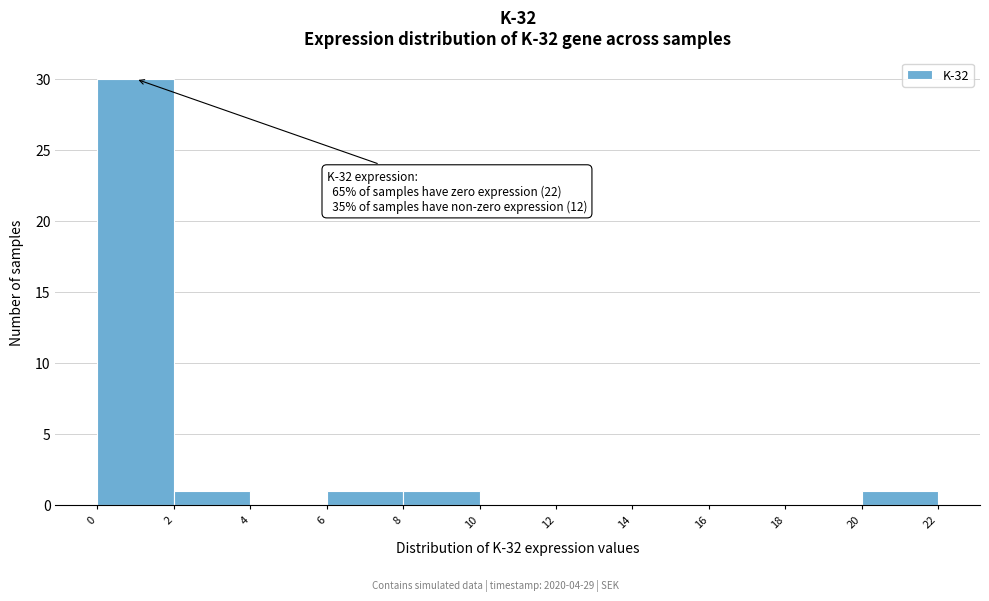

Which range on the x-axis has the tallest bar?

0 to 2